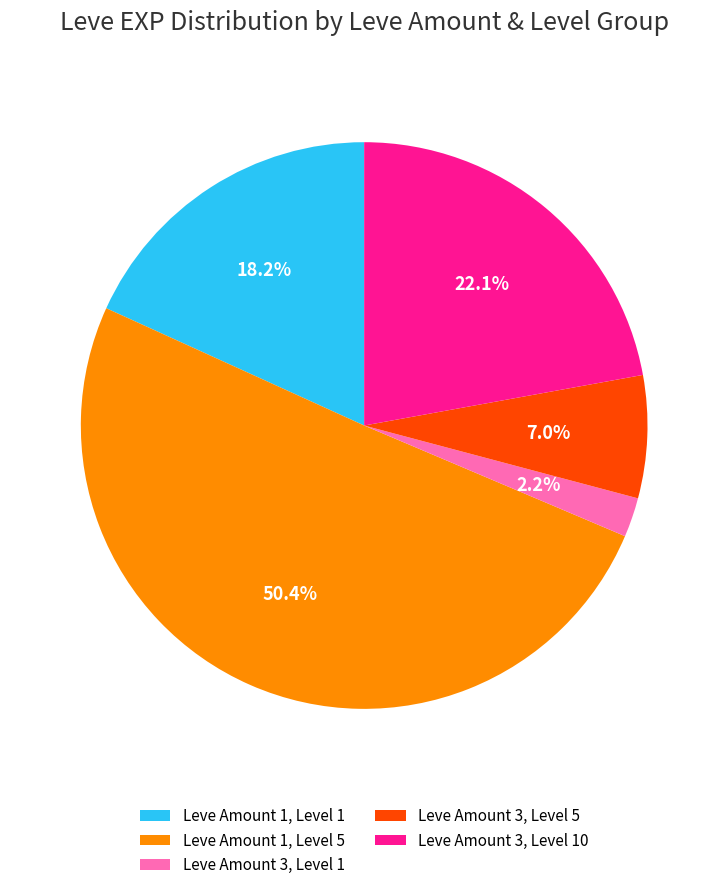

Does Leve Amount 1, Level 5 account for over 50% of the chart?

Yes